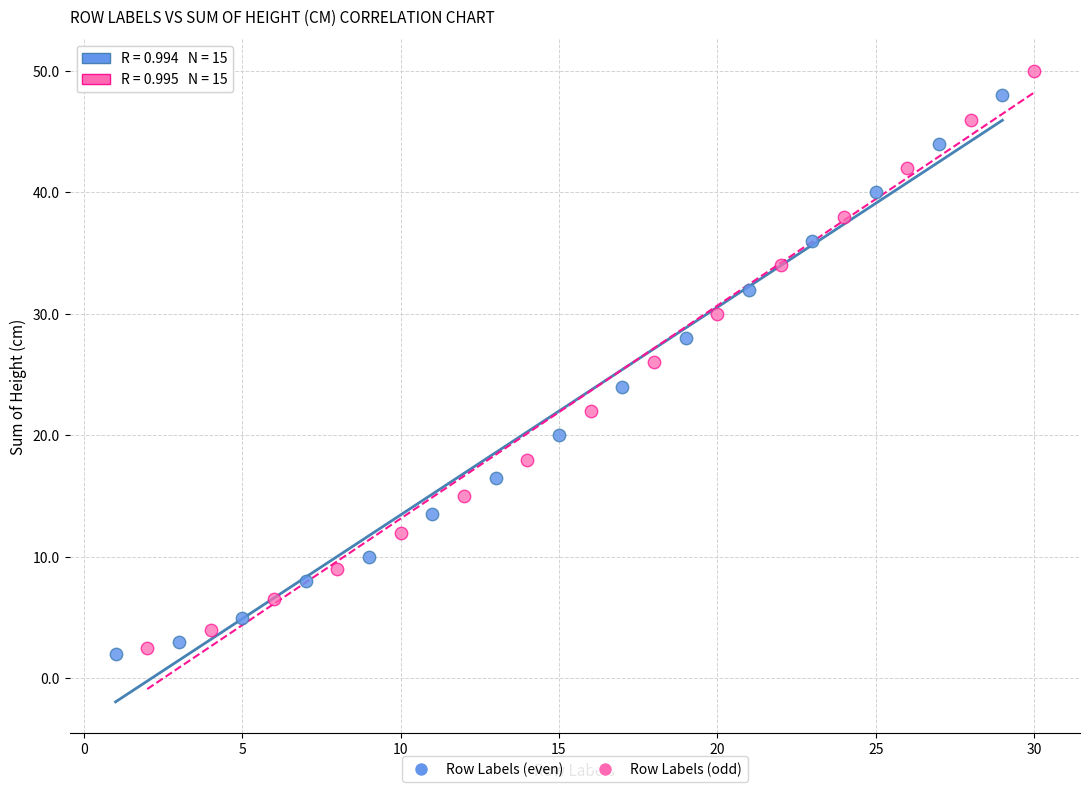

Which series has the largest Y range (max minus min)?

Row Labels (odd)